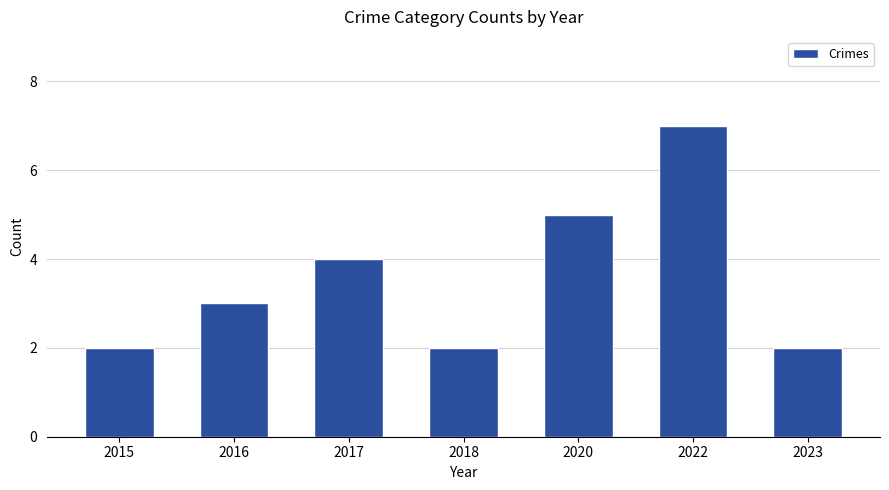

Which category has the highest value across all series?

2022